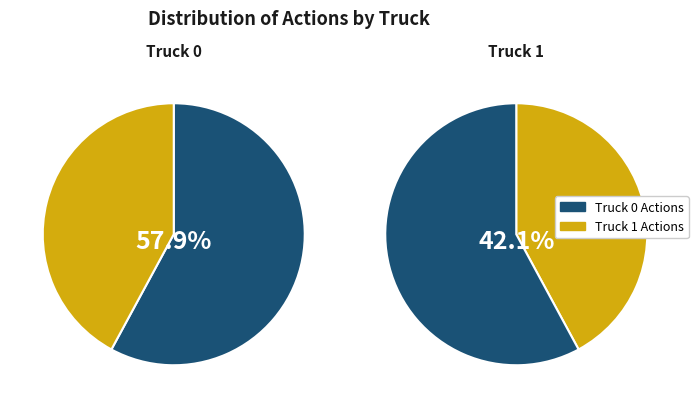

How many segments does this pie chart have?

2